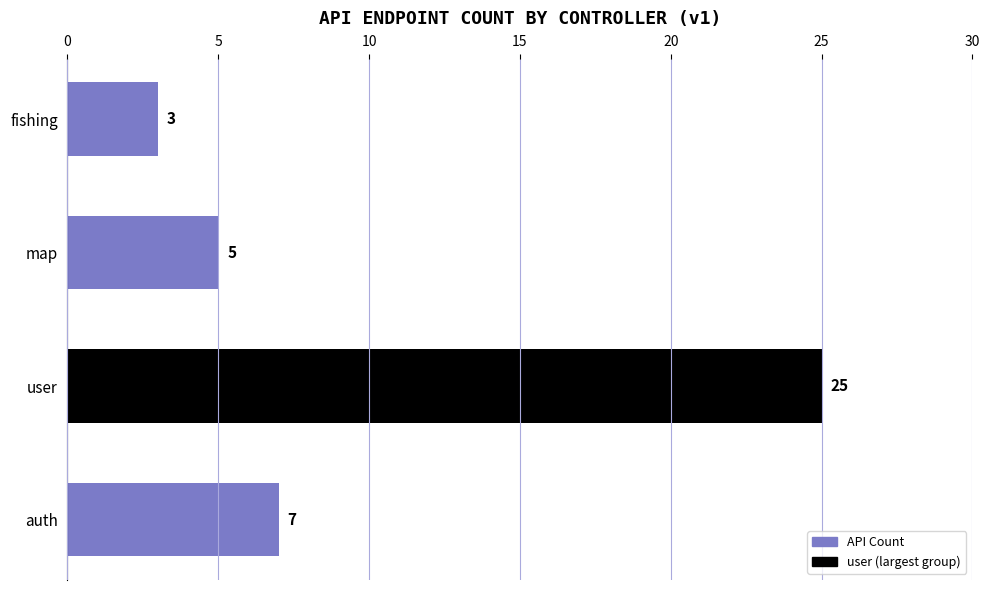

Count the number of categories in the chart.

4